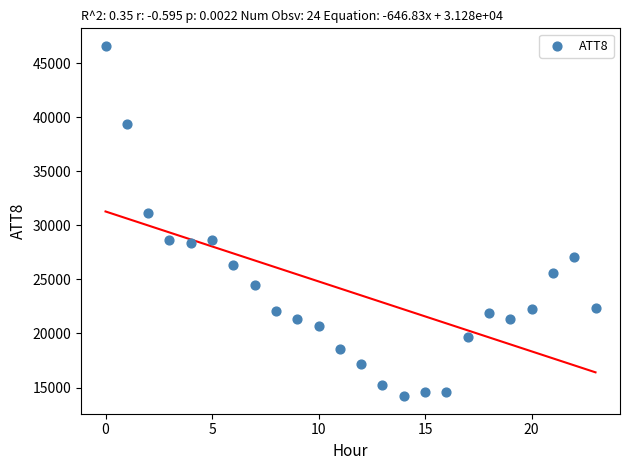

What is the range of Y values (max minus min)?

32400